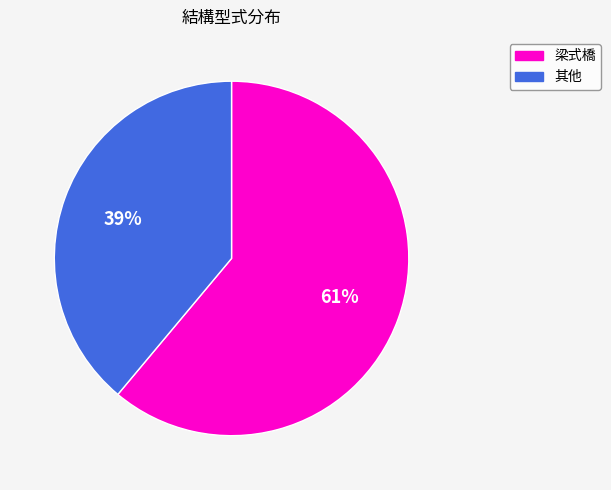

How many segments does this pie chart have?

2